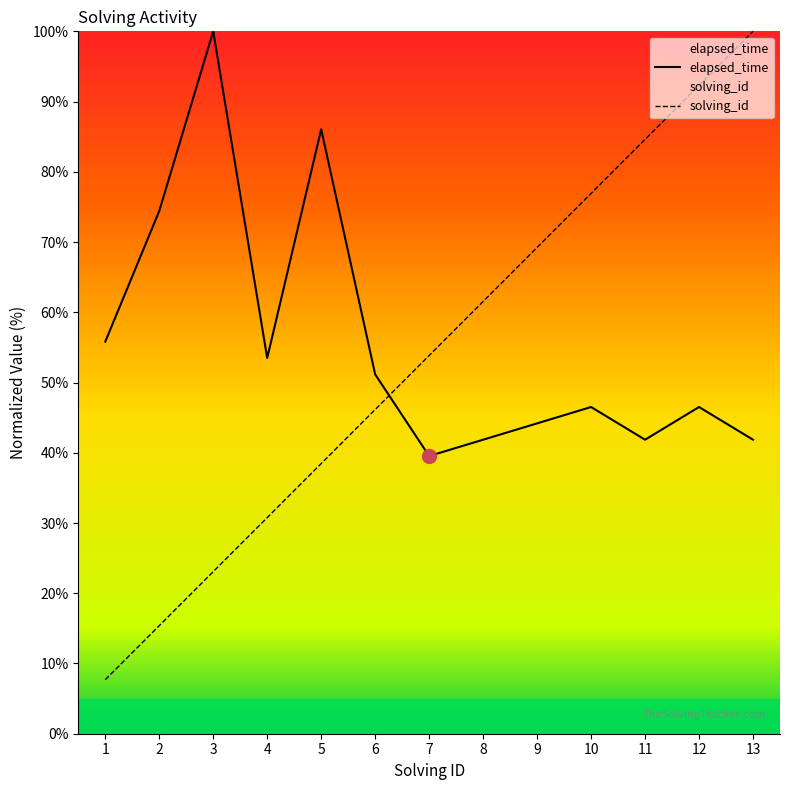

Which series has the widest spread of values?

solving_id